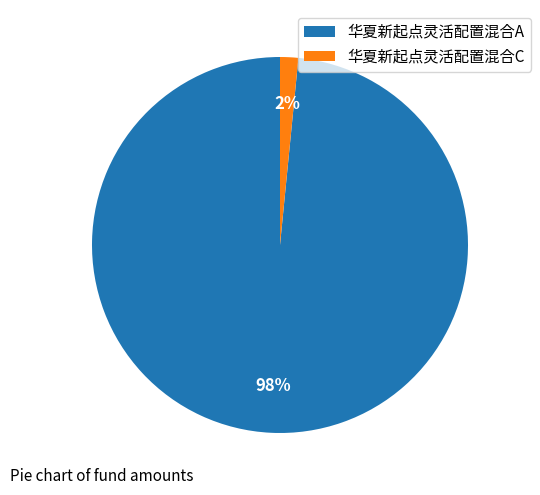

Which category has the biggest portion of the pie?

华夏新起点灵活配置混合A